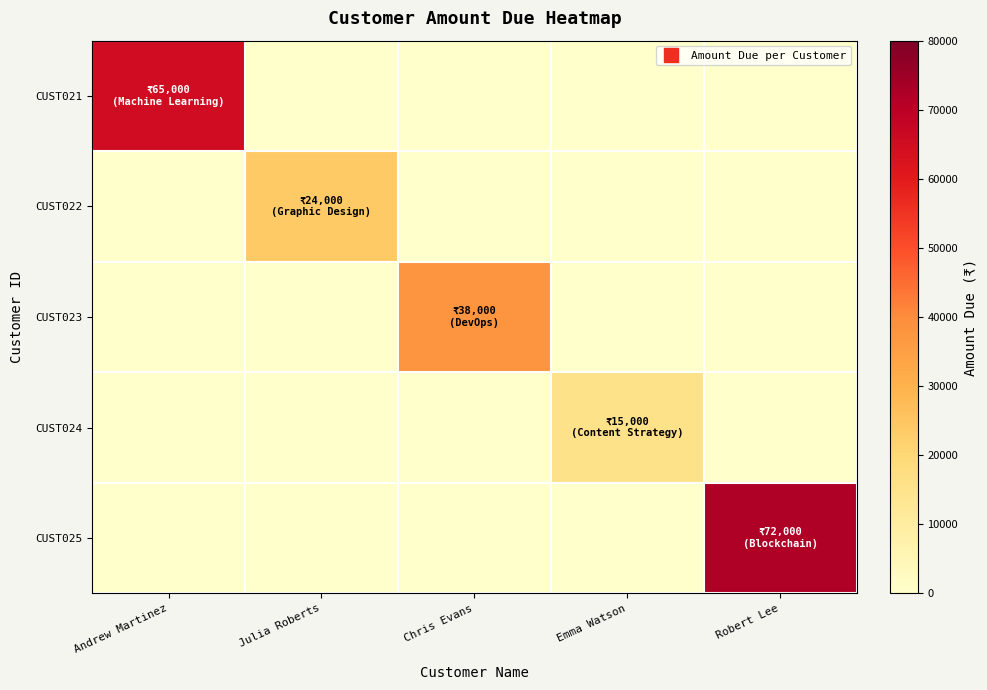

Reading right to left, transcribe all the data shown in this chart.

CUST021: Robert Lee=0	Emma Watson=0	Chris Evans=0	Julia Roberts=0	Andrew Martinez=65000
CUST022: Robert Lee=0	Emma Watson=0	Chris Evans=0	Julia Roberts=24000	Andrew Martinez=0
CUST023: Robert Lee=0	Emma Watson=0	Chris Evans=38000	Julia Roberts=0	Andrew Martinez=0
CUST024: Robert Lee=0	Emma Watson=15000	Chris Evans=0	Julia Roberts=0	Andrew Martinez=0
CUST025: Robert Lee=72000	Emma Watson=0	Chris Evans=0	Julia Roberts=0	Andrew Martinez=0